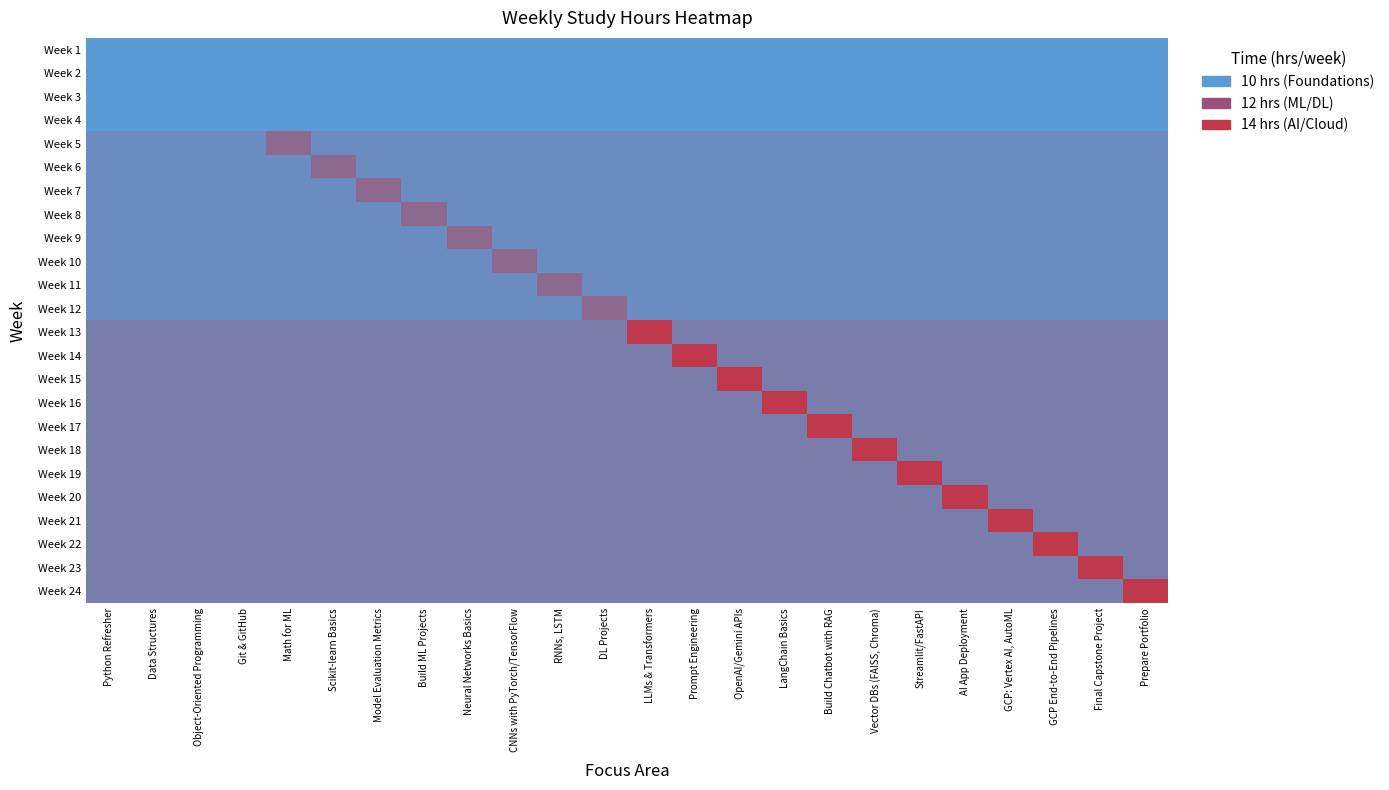

Reading right to left, extract all data points from this chart.

Week 1: Prepare Portfolio=10.0	Final Capstone Project=10.0	GCP End-to-End Pipelines=10.0	GCP: Vertex AI, AutoML=10.0	AI App Deployment=10.0	Streamlit/FastAPI=10.0	Vector DBs (FAISS, Chroma)=10.0	Build Chatbot with RAG=10.0	LangChain Basics=10.0	OpenAI/Gemini APIs=10.0	Prompt Engineering=10.0	LLMs & Transformers=10.0	DL Projects=10.0	RNNs, LSTM=10.0	CNNs with PyTorch/TensorFlow=10.0	Neural Networks Basics=10.0	Build ML Projects=10.0	Model Evaluation Metrics=10.0	Scikit-learn Basics=10.0	Math for ML=10.0	Git & GitHub=10.0	Object-Oriented Programming=10.0	Data Structures=10.0	Python Refresher=10.0
Week 2: Prepare Portfolio=10.0	Final Capstone Project=10.0	GCP End-to-End Pipelines=10.0	GCP: Vertex AI, AutoML=10.0	AI App Deployment=10.0	Streamlit/FastAPI=10.0	Vector DBs (FAISS, Chroma)=10.0	Build Chatbot with RAG=10.0	LangChain Basics=10.0	OpenAI/Gemini APIs=10.0	Prompt Engineering=10.0	LLMs & Transformers=10.0	DL Projects=10.0	RNNs, LSTM=10.0	CNNs with PyTorch/TensorFlow=10.0	Neural Networks Basics=10.0	Build ML Projects=10.0	Model Evaluation Metrics=10.0	Scikit-learn Basics=10.0	Math for ML=10.0	Git & GitHub=10.0	Object-Oriented Programming=10.0	Data Structures=10.0	Python Refresher=10.0
Week 3: Prepare Portfolio=10.0	Final Capstone Project=10.0	GCP End-to-End Pipelines=10.0	GCP: Vertex AI, AutoML=10.0	AI App Deployment=10.0	Streamlit/FastAPI=10.0	Vector DBs (FAISS, Chroma)=10.0	Build Chatbot with RAG=10.0	LangChain Basics=10.0	OpenAI/Gemini APIs=10.0	Prompt Engineering=10.0	LLMs & Transformers=10.0	DL Projects=10.0	RNNs, LSTM=10.0	CNNs with PyTorch/TensorFlow=10.0	Neural Networks Basics=10.0	Build ML Projects=10.0	Model Evaluation Metrics=10.0	Scikit-learn Basics=10.0	Math for ML=10.0	Git & GitHub=10.0	Object-Oriented Programming=10.0	Data Structures=10.0	Python Refresher=10.0
Week 4: Prepare Portfolio=10.0	Final Capstone Project=10.0	GCP End-to-End Pipelines=10.0	GCP: Vertex AI, AutoML=10.0	AI App Deployment=10.0	Streamlit/FastAPI=10.0	Vector DBs (FAISS, Chroma)=10.0	Build Chatbot with RAG=10.0	LangChain Basics=10.0	OpenAI/Gemini APIs=10.0	Prompt Engineering=10.0	LLMs & Transformers=10.0	DL Projects=10.0	RNNs, LSTM=10.0	CNNs with PyTorch/TensorFlow=10.0	Neural Networks Basics=10.0	Build ML Projects=10.0	Model Evaluation Metrics=10.0	Scikit-learn Basics=10.0	Math for ML=10.0	Git & GitHub=10.0	Object-Oriented Programming=10.0	Data Structures=10.0	Python Refresher=10.0
Week 5: Prepare Portfolio=10.6	Final Capstone Project=10.6	GCP End-to-End Pipelines=10.6	GCP: Vertex AI, AutoML=10.6	AI App Deployment=10.6	Streamlit/FastAPI=10.6	Vector DBs (FAISS, Chroma)=10.6	Build Chatbot with RAG=10.6	LangChain Basics=10.6	OpenAI/Gemini APIs=10.6	Prompt Engineering=10.6	LLMs & Transformers=10.6	DL Projects=10.6	RNNs, LSTM=10.6	CNNs with PyTorch/TensorFlow=10.6	Neural Networks Basics=10.6	Build ML Projects=10.6	Model Evaluation Metrics=10.6	Scikit-learn Basics=10.6	Math for ML=12.0	Git & GitHub=10.6	Object-Oriented Programming=10.6	Data Structures=10.6	Python Refresher=10.6
Week 6: Prepare Portfolio=10.6	Final Capstone Project=10.6	GCP End-to-End Pipelines=10.6	GCP: Vertex AI, AutoML=10.6	AI App Deployment=10.6	Streamlit/FastAPI=10.6	Vector DBs (FAISS, Chroma)=10.6	Build Chatbot with RAG=10.6	LangChain Basics=10.6	OpenAI/Gemini APIs=10.6	Prompt Engineering=10.6	LLMs & Transformers=10.6	DL Projects=10.6	RNNs, LSTM=10.6	CNNs with PyTorch/TensorFlow=10.6	Neural Networks Basics=10.6	Build ML Projects=10.6	Model Evaluation Metrics=10.6	Scikit-learn Basics=12.0	Math for ML=10.6	Git & GitHub=10.6	Object-Oriented Programming=10.6	Data Structures=10.6	Python Refresher=10.6
Week 7: Prepare Portfolio=10.6	Final Capstone Project=10.6	GCP End-to-End Pipelines=10.6	GCP: Vertex AI, AutoML=10.6	AI App Deployment=10.6	Streamlit/FastAPI=10.6	Vector DBs (FAISS, Chroma)=10.6	Build Chatbot with RAG=10.6	LangChain Basics=10.6	OpenAI/Gemini APIs=10.6	Prompt Engineering=10.6	LLMs & Transformers=10.6	DL Projects=10.6	RNNs, LSTM=10.6	CNNs with PyTorch/TensorFlow=10.6	Neural Networks Basics=10.6	Build ML Projects=10.6	Model Evaluation Metrics=12.0	Scikit-learn Basics=10.6	Math for ML=10.6	Git & GitHub=10.6	Object-Oriented Programming=10.6	Data Structures=10.6	Python Refresher=10.6
Week 8: Prepare Portfolio=10.6	Final Capstone Project=10.6	GCP End-to-End Pipelines=10.6	GCP: Vertex AI, AutoML=10.6	AI App Deployment=10.6	Streamlit/FastAPI=10.6	Vector DBs (FAISS, Chroma)=10.6	Build Chatbot with RAG=10.6	LangChain Basics=10.6	OpenAI/Gemini APIs=10.6	Prompt Engineering=10.6	LLMs & Transformers=10.6	DL Projects=10.6	RNNs, LSTM=10.6	CNNs with PyTorch/TensorFlow=10.6	Neural Networks Basics=10.6	Build ML Projects=12.0	Model Evaluation Metrics=10.6	Scikit-learn Basics=10.6	Math for ML=10.6	Git & GitHub=10.6	Object-Oriented Programming=10.6	Data Structures=10.6	Python Refresher=10.6
Week 9: Prepare Portfolio=10.6	Final Capstone Project=10.6	GCP End-to-End Pipelines=10.6	GCP: Vertex AI, AutoML=10.6	AI App Deployment=10.6	Streamlit/FastAPI=10.6	Vector DBs (FAISS, Chroma)=10.6	Build Chatbot with RAG=10.6	LangChain Basics=10.6	OpenAI/Gemini APIs=10.6	Prompt Engineering=10.6	LLMs & Transformers=10.6	DL Projects=10.6	RNNs, LSTM=10.6	CNNs with PyTorch/TensorFlow=10.6	Neural Networks Basics=12.0	Build ML Projects=10.6	Model Evaluation Metrics=10.6	Scikit-learn Basics=10.6	Math for ML=10.6	Git & GitHub=10.6	Object-Oriented Programming=10.6	Data Structures=10.6	Python Refresher=10.6
Week 10: Prepare Portfolio=10.6	Final Capstone Project=10.6	GCP End-to-End Pipelines=10.6	GCP: Vertex AI, AutoML=10.6	AI App Deployment=10.6	Streamlit/FastAPI=10.6	Vector DBs (FAISS, Chroma)=10.6	Build Chatbot with RAG=10.6	LangChain Basics=10.6	OpenAI/Gemini APIs=10.6	Prompt Engineering=10.6	LLMs & Transformers=10.6	DL Projects=10.6	RNNs, LSTM=10.6	CNNs with PyTorch/TensorFlow=12.0	Neural Networks Basics=10.6	Build ML Projects=10.6	Model Evaluation Metrics=10.6	Scikit-learn Basics=10.6	Math for ML=10.6	Git & GitHub=10.6	Object-Oriented Programming=10.6	Data Structures=10.6	Python Refresher=10.6
Week 11: Prepare Portfolio=10.6	Final Capstone Project=10.6	GCP End-to-End Pipelines=10.6	GCP: Vertex AI, AutoML=10.6	AI App Deployment=10.6	Streamlit/FastAPI=10.6	Vector DBs (FAISS, Chroma)=10.6	Build Chatbot with RAG=10.6	LangChain Basics=10.6	OpenAI/Gemini APIs=10.6	Prompt Engineering=10.6	LLMs & Transformers=10.6	DL Projects=10.6	RNNs, LSTM=12.0	CNNs with PyTorch/TensorFlow=10.6	Neural Networks Basics=10.6	Build ML Projects=10.6	Model Evaluation Metrics=10.6	Scikit-learn Basics=10.6	Math for ML=10.6	Git & GitHub=10.6	Object-Oriented Programming=10.6	Data Structures=10.6	Python Refresher=10.6
Week 12: Prepare Portfolio=10.6	Final Capstone Project=10.6	GCP End-to-End Pipelines=10.6	GCP: Vertex AI, AutoML=10.6	AI App Deployment=10.6	Streamlit/FastAPI=10.6	Vector DBs (FAISS, Chroma)=10.6	Build Chatbot with RAG=10.6	LangChain Basics=10.6	OpenAI/Gemini APIs=10.6	Prompt Engineering=10.6	LLMs & Transformers=10.6	DL Projects=12.0	RNNs, LSTM=10.6	CNNs with PyTorch/TensorFlow=10.6	Neural Networks Basics=10.6	Build ML Projects=10.6	Model Evaluation Metrics=10.6	Scikit-learn Basics=10.6	Math for ML=10.6	Git & GitHub=10.6	Object-Oriented Programming=10.6	Data Structures=10.6	Python Refresher=10.6
Week 13: Prepare Portfolio=11.2	Final Capstone Project=11.2	GCP End-to-End Pipelines=11.2	GCP: Vertex AI, AutoML=11.2	AI App Deployment=11.2	Streamlit/FastAPI=11.2	Vector DBs (FAISS, Chroma)=11.2	Build Chatbot with RAG=11.2	LangChain Basics=11.2	OpenAI/Gemini APIs=11.2	Prompt Engineering=11.2	LLMs & Transformers=14.0	DL Projects=11.2	RNNs, LSTM=11.2	CNNs with PyTorch/TensorFlow=11.2	Neural Networks Basics=11.2	Build ML Projects=11.2	Model Evaluation Metrics=11.2	Scikit-learn Basics=11.2	Math for ML=11.2	Git & GitHub=11.2	Object-Oriented Programming=11.2	Data Structures=11.2	Python Refresher=11.2
Week 14: Prepare Portfolio=11.2	Final Capstone Project=11.2	GCP End-to-End Pipelines=11.2	GCP: Vertex AI, AutoML=11.2	AI App Deployment=11.2	Streamlit/FastAPI=11.2	Vector DBs (FAISS, Chroma)=11.2	Build Chatbot with RAG=11.2	LangChain Basics=11.2	OpenAI/Gemini APIs=11.2	Prompt Engineering=14.0	LLMs & Transformers=11.2	DL Projects=11.2	RNNs, LSTM=11.2	CNNs with PyTorch/TensorFlow=11.2	Neural Networks Basics=11.2	Build ML Projects=11.2	Model Evaluation Metrics=11.2	Scikit-learn Basics=11.2	Math for ML=11.2	Git & GitHub=11.2	Object-Oriented Programming=11.2	Data Structures=11.2	Python Refresher=11.2
Week 15: Prepare Portfolio=11.2	Final Capstone Project=11.2	GCP End-to-End Pipelines=11.2	GCP: Vertex AI, AutoML=11.2	AI App Deployment=11.2	Streamlit/FastAPI=11.2	Vector DBs (FAISS, Chroma)=11.2	Build Chatbot with RAG=11.2	LangChain Basics=11.2	OpenAI/Gemini APIs=14.0	Prompt Engineering=11.2	LLMs & Transformers=11.2	DL Projects=11.2	RNNs, LSTM=11.2	CNNs with PyTorch/TensorFlow=11.2	Neural Networks Basics=11.2	Build ML Projects=11.2	Model Evaluation Metrics=11.2	Scikit-learn Basics=11.2	Math for ML=11.2	Git & GitHub=11.2	Object-Oriented Programming=11.2	Data Structures=11.2	Python Refresher=11.2
Week 16: Prepare Portfolio=11.2	Final Capstone Project=11.2	GCP End-to-End Pipelines=11.2	GCP: Vertex AI, AutoML=11.2	AI App Deployment=11.2	Streamlit/FastAPI=11.2	Vector DBs (FAISS, Chroma)=11.2	Build Chatbot with RAG=11.2	LangChain Basics=14.0	OpenAI/Gemini APIs=11.2	Prompt Engineering=11.2	LLMs & Transformers=11.2	DL Projects=11.2	RNNs, LSTM=11.2	CNNs with PyTorch/TensorFlow=11.2	Neural Networks Basics=11.2	Build ML Projects=11.2	Model Evaluation Metrics=11.2	Scikit-learn Basics=11.2	Math for ML=11.2	Git & GitHub=11.2	Object-Oriented Programming=11.2	Data Structures=11.2	Python Refresher=11.2
Week 17: Prepare Portfolio=11.2	Final Capstone Project=11.2	GCP End-to-End Pipelines=11.2	GCP: Vertex AI, AutoML=11.2	AI App Deployment=11.2	Streamlit/FastAPI=11.2	Vector DBs (FAISS, Chroma)=11.2	Build Chatbot with RAG=14.0	LangChain Basics=11.2	OpenAI/Gemini APIs=11.2	Prompt Engineering=11.2	LLMs & Transformers=11.2	DL Projects=11.2	RNNs, LSTM=11.2	CNNs with PyTorch/TensorFlow=11.2	Neural Networks Basics=11.2	Build ML Projects=11.2	Model Evaluation Metrics=11.2	Scikit-learn Basics=11.2	Math for ML=11.2	Git & GitHub=11.2	Object-Oriented Programming=11.2	Data Structures=11.2	Python Refresher=11.2
Week 18: Prepare Portfolio=11.2	Final Capstone Project=11.2	GCP End-to-End Pipelines=11.2	GCP: Vertex AI, AutoML=11.2	AI App Deployment=11.2	Streamlit/FastAPI=11.2	Vector DBs (FAISS, Chroma)=14.0	Build Chatbot with RAG=11.2	LangChain Basics=11.2	OpenAI/Gemini APIs=11.2	Prompt Engineering=11.2	LLMs & Transformers=11.2	DL Projects=11.2	RNNs, LSTM=11.2	CNNs with PyTorch/TensorFlow=11.2	Neural Networks Basics=11.2	Build ML Projects=11.2	Model Evaluation Metrics=11.2	Scikit-learn Basics=11.2	Math for ML=11.2	Git & GitHub=11.2	Object-Oriented Programming=11.2	Data Structures=11.2	Python Refresher=11.2
Week 19: Prepare Portfolio=11.2	Final Capstone Project=11.2	GCP End-to-End Pipelines=11.2	GCP: Vertex AI, AutoML=11.2	AI App Deployment=11.2	Streamlit/FastAPI=14.0	Vector DBs (FAISS, Chroma)=11.2	Build Chatbot with RAG=11.2	LangChain Basics=11.2	OpenAI/Gemini APIs=11.2	Prompt Engineering=11.2	LLMs & Transformers=11.2	DL Projects=11.2	RNNs, LSTM=11.2	CNNs with PyTorch/TensorFlow=11.2	Neural Networks Basics=11.2	Build ML Projects=11.2	Model Evaluation Metrics=11.2	Scikit-learn Basics=11.2	Math for ML=11.2	Git & GitHub=11.2	Object-Oriented Programming=11.2	Data Structures=11.2	Python Refresher=11.2
Week 20: Prepare Portfolio=11.2	Final Capstone Project=11.2	GCP End-to-End Pipelines=11.2	GCP: Vertex AI, AutoML=11.2	AI App Deployment=14.0	Streamlit/FastAPI=11.2	Vector DBs (FAISS, Chroma)=11.2	Build Chatbot with RAG=11.2	LangChain Basics=11.2	OpenAI/Gemini APIs=11.2	Prompt Engineering=11.2	LLMs & Transformers=11.2	DL Projects=11.2	RNNs, LSTM=11.2	CNNs with PyTorch/TensorFlow=11.2	Neural Networks Basics=11.2	Build ML Projects=11.2	Model Evaluation Metrics=11.2	Scikit-learn Basics=11.2	Math for ML=11.2	Git & GitHub=11.2	Object-Oriented Programming=11.2	Data Structures=11.2	Python Refresher=11.2
Week 21: Prepare Portfolio=11.2	Final Capstone Project=11.2	GCP End-to-End Pipelines=11.2	GCP: Vertex AI, AutoML=14.0	AI App Deployment=11.2	Streamlit/FastAPI=11.2	Vector DBs (FAISS, Chroma)=11.2	Build Chatbot with RAG=11.2	LangChain Basics=11.2	OpenAI/Gemini APIs=11.2	Prompt Engineering=11.2	LLMs & Transformers=11.2	DL Projects=11.2	RNNs, LSTM=11.2	CNNs with PyTorch/TensorFlow=11.2	Neural Networks Basics=11.2	Build ML Projects=11.2	Model Evaluation Metrics=11.2	Scikit-learn Basics=11.2	Math for ML=11.2	Git & GitHub=11.2	Object-Oriented Programming=11.2	Data Structures=11.2	Python Refresher=11.2
Week 22: Prepare Portfolio=11.2	Final Capstone Project=11.2	GCP End-to-End Pipelines=14.0	GCP: Vertex AI, AutoML=11.2	AI App Deployment=11.2	Streamlit/FastAPI=11.2	Vector DBs (FAISS, Chroma)=11.2	Build Chatbot with RAG=11.2	LangChain Basics=11.2	OpenAI/Gemini APIs=11.2	Prompt Engineering=11.2	LLMs & Transformers=11.2	DL Projects=11.2	RNNs, LSTM=11.2	CNNs with PyTorch/TensorFlow=11.2	Neural Networks Basics=11.2	Build ML Projects=11.2	Model Evaluation Metrics=11.2	Scikit-learn Basics=11.2	Math for ML=11.2	Git & GitHub=11.2	Object-Oriented Programming=11.2	Data Structures=11.2	Python Refresher=11.2
Week 23: Prepare Portfolio=11.2	Final Capstone Project=14.0	GCP End-to-End Pipelines=11.2	GCP: Vertex AI, AutoML=11.2	AI App Deployment=11.2	Streamlit/FastAPI=11.2	Vector DBs (FAISS, Chroma)=11.2	Build Chatbot with RAG=11.2	LangChain Basics=11.2	OpenAI/Gemini APIs=11.2	Prompt Engineering=11.2	LLMs & Transformers=11.2	DL Projects=11.2	RNNs, LSTM=11.2	CNNs with PyTorch/TensorFlow=11.2	Neural Networks Basics=11.2	Build ML Projects=11.2	Model Evaluation Metrics=11.2	Scikit-learn Basics=11.2	Math for ML=11.2	Git & GitHub=11.2	Object-Oriented Programming=11.2	Data Structures=11.2	Python Refresher=11.2
Week 24: Prepare Portfolio=14.0	Final Capstone Project=11.2	GCP End-to-End Pipelines=11.2	GCP: Vertex AI, AutoML=11.2	AI App Deployment=11.2	Streamlit/FastAPI=11.2	Vector DBs (FAISS, Chroma)=11.2	Build Chatbot with RAG=11.2	LangChain Basics=11.2	OpenAI/Gemini APIs=11.2	Prompt Engineering=11.2	LLMs & Transformers=11.2	DL Projects=11.2	RNNs, LSTM=11.2	CNNs with PyTorch/TensorFlow=11.2	Neural Networks Basics=11.2	Build ML Projects=11.2	Model Evaluation Metrics=11.2	Scikit-learn Basics=11.2	Math for ML=11.2	Git & GitHub=11.2	Object-Oriented Programming=11.2	Data Structures=11.2	Python Refresher=11.2